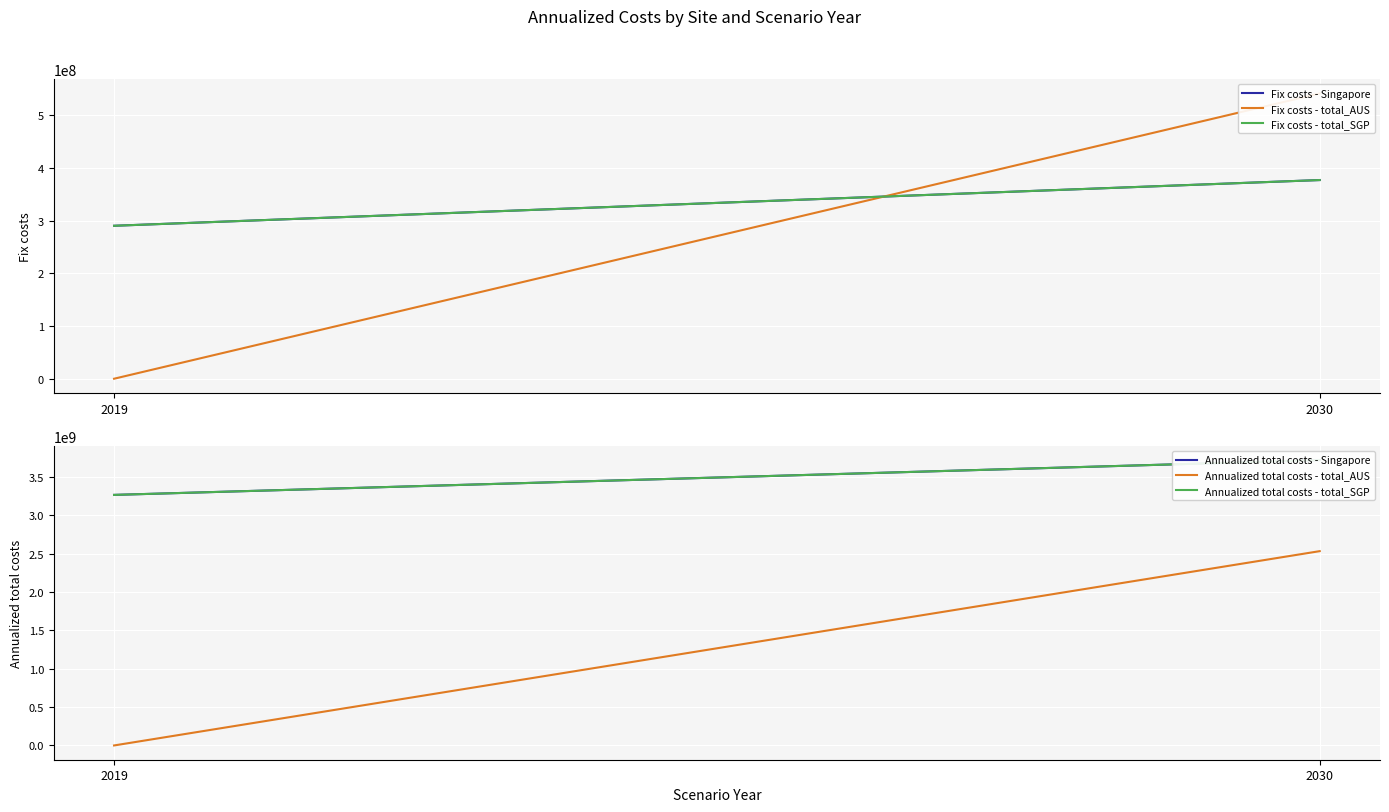

Reading left to right, transcribe all the data shown in this chart.

Fix costs - Singapore: 2019=290227671.6	2030=376989065.7
Fix costs - total_AUS: 2019=0.0	2030=541322807.8
Fix costs - total_SGP: 2019=290227671.6	2030=376989065.7
Annualized total costs - Singapore: 2019=3267846764.8	2030=3720999141.7
Annualized total costs - total_AUS: 2019=0.0	2030=2534215634.2
Annualized total costs - total_SGP: 2019=3267846764.8	2030=3720999141.7